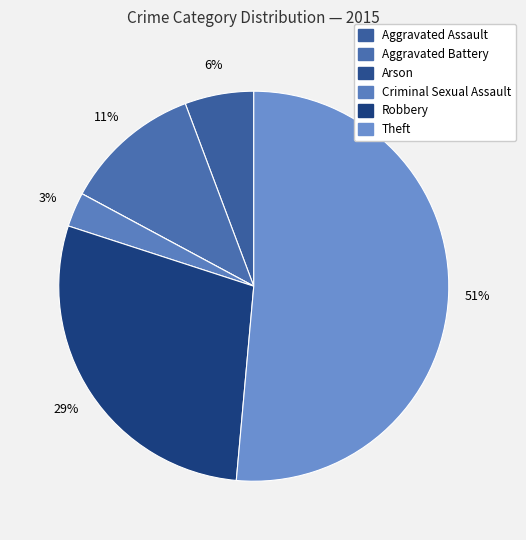

How many slices are in this pie chart?

6